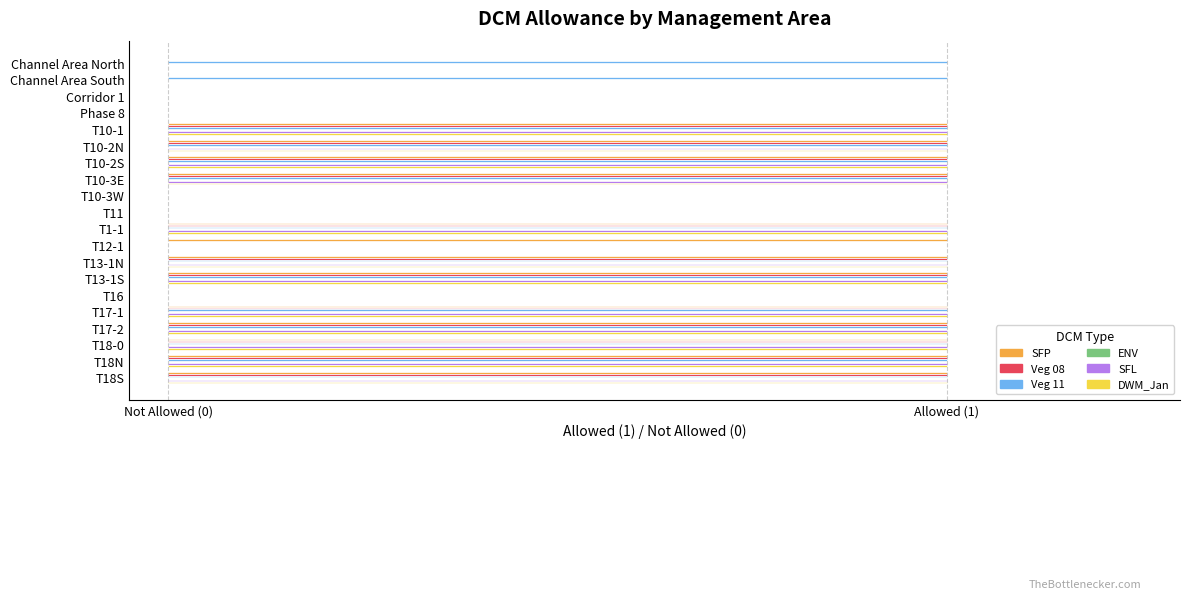

What is the value of the SFP bar at the 13th from the left?

1.0